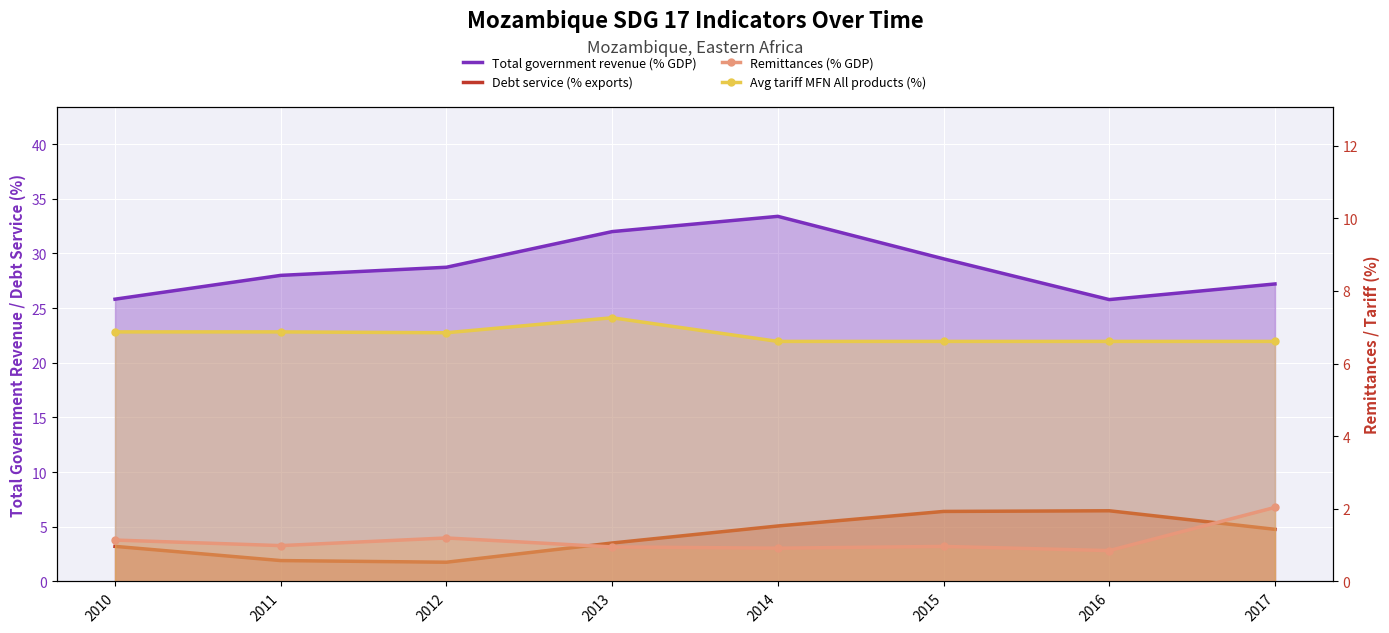

Which category has the highest value in the Remittances (% GDP) series?

2017